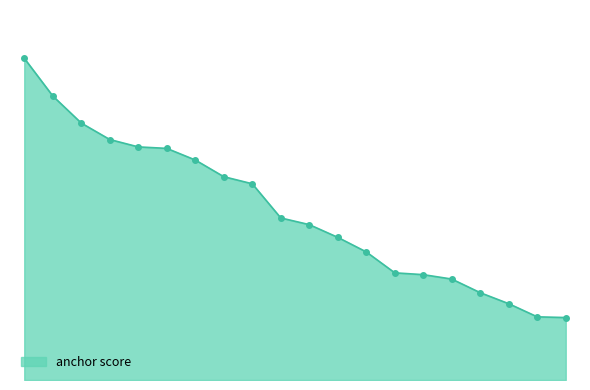

Reading right to left, list all the values displayed in this chart.

0.2	0.2	0.2	0.3	0.3	0.3	0.3	0.4	0.4	0.5	0.5	0.6	0.6	0.7	0.7	0.7	0.7	0.8	0.9	1.0